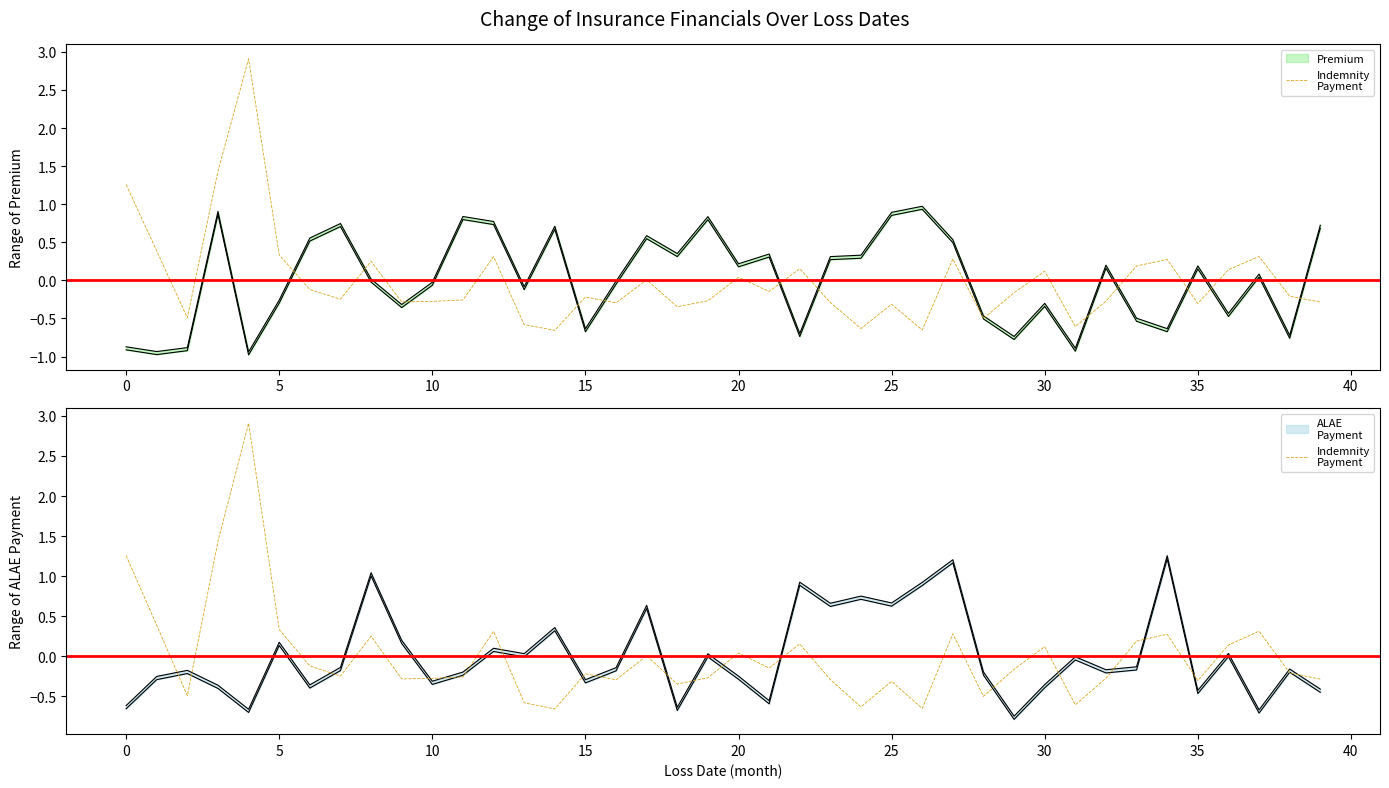

The chart shows a value of 0.5 at 20. True or false?

False